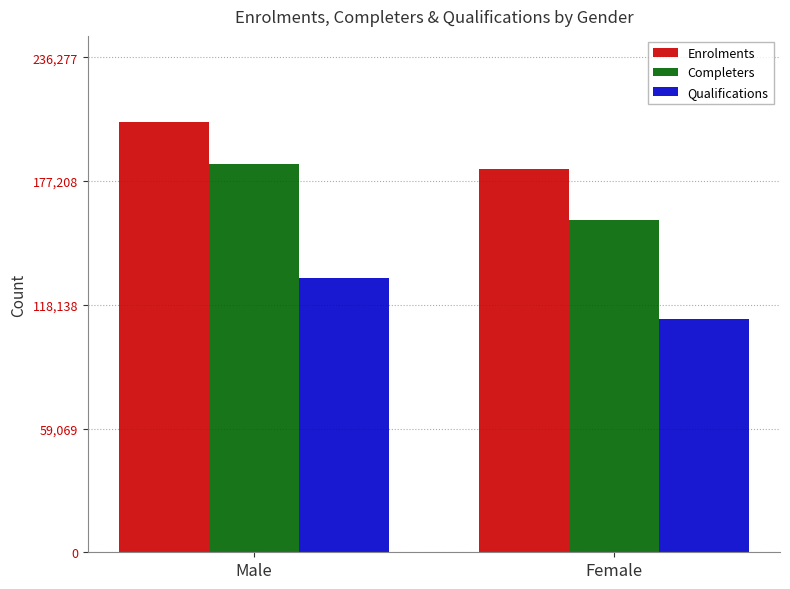

What position from the right is Male?

2